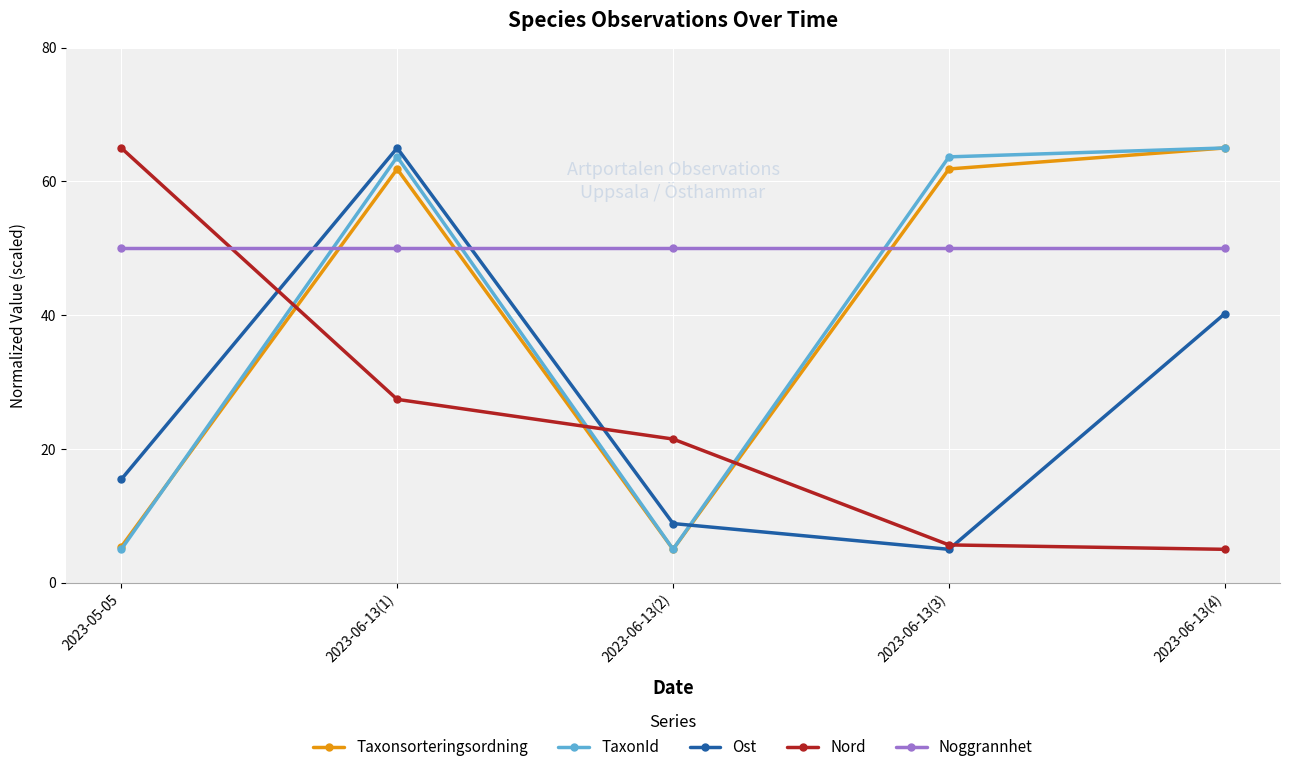

At which category does Taxonsorteringsordning reach its first local peak?

2023-06-13(1)